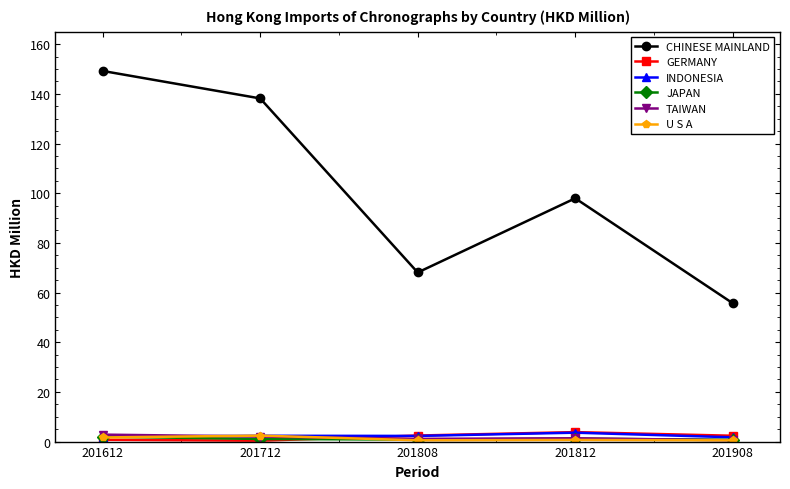

What is the value of the U S A point at the 2nd from the left?

2.4